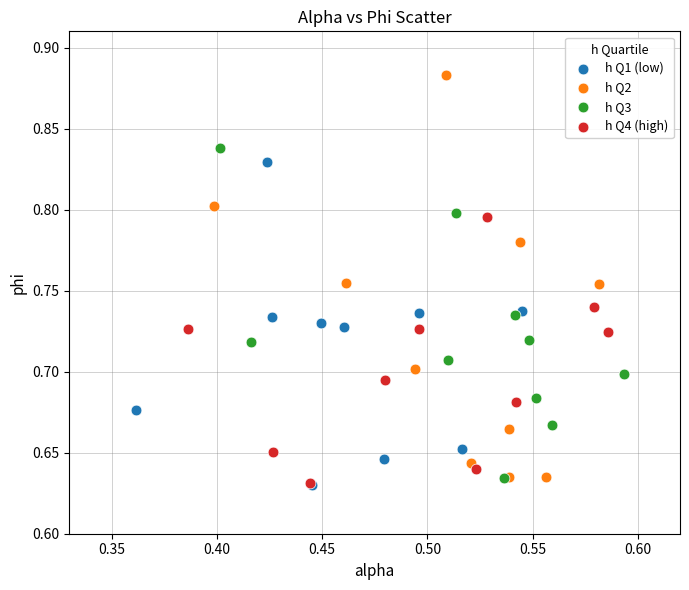

Which series has the largest Y range (max minus min)?

h Q2